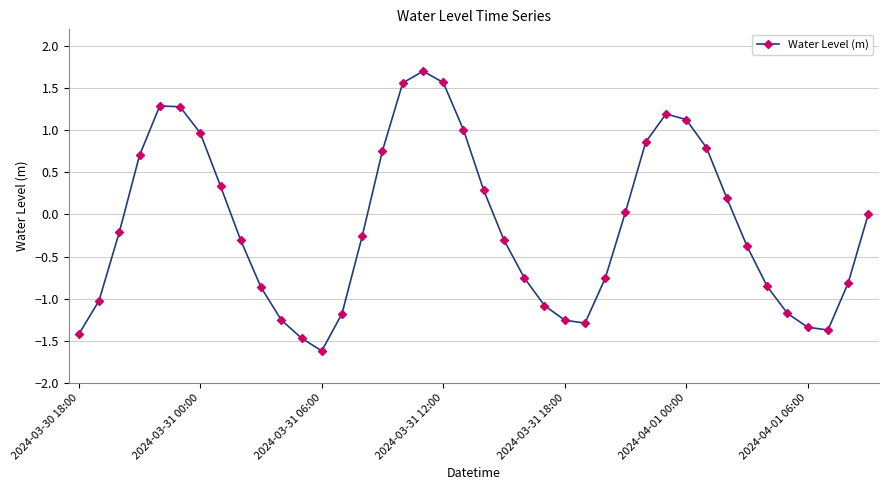

What is the maximum value shown in the chart?

1.7